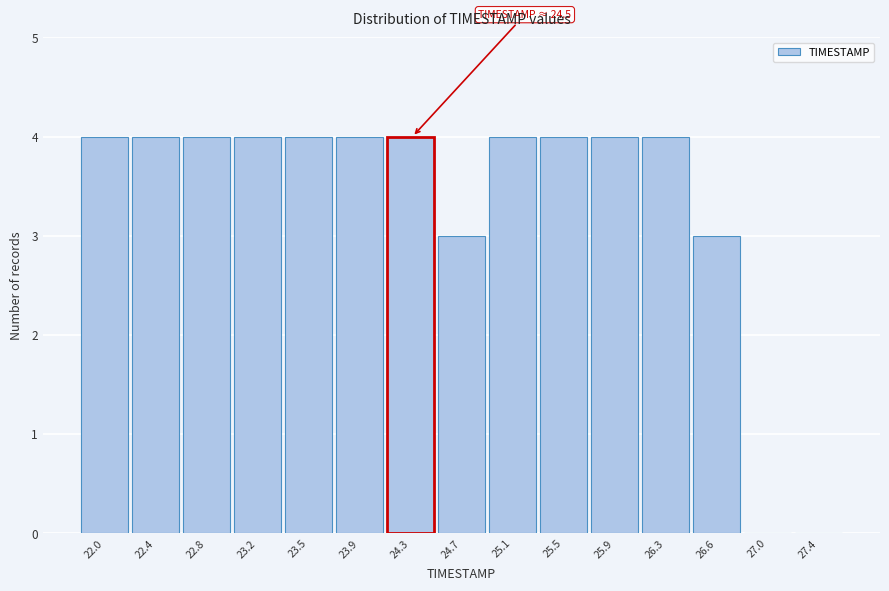

Reading left to right, extract all data points from this chart.

22.0=4	22.4=4	22.8=4	23.2=4	23.5=4	23.9=4	24.3=4	24.7=3	25.1=4	25.5=4	25.9=4	26.3=4	26.6=3	27.0=0	27.4=0